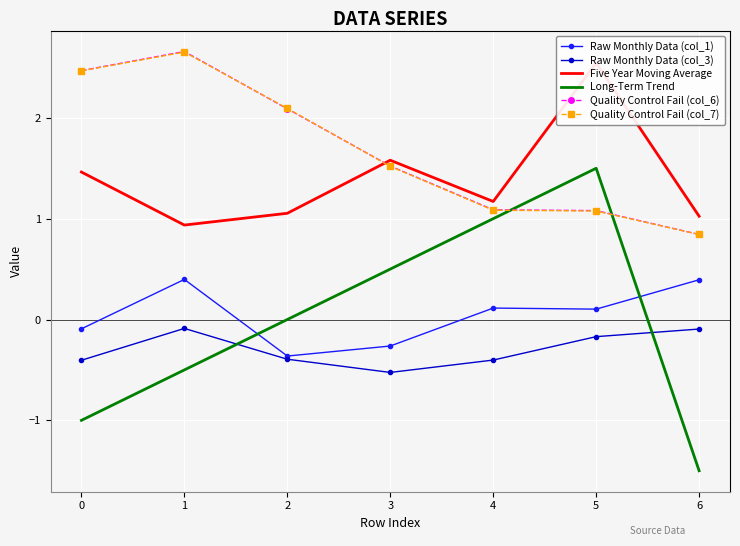

Is it true that Raw Monthly Data (col_1) equals 0.1 at 4?

True